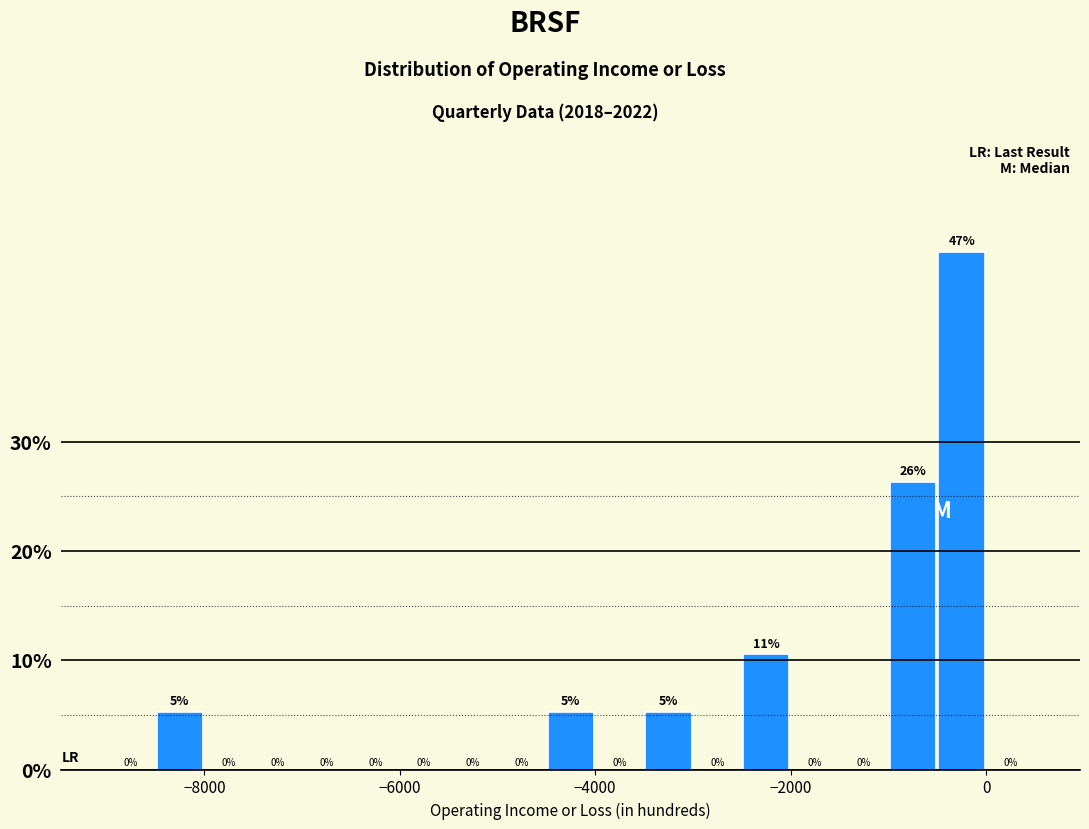

Read against the x-axis, roughly where is the centre of the tallest bar?

-200